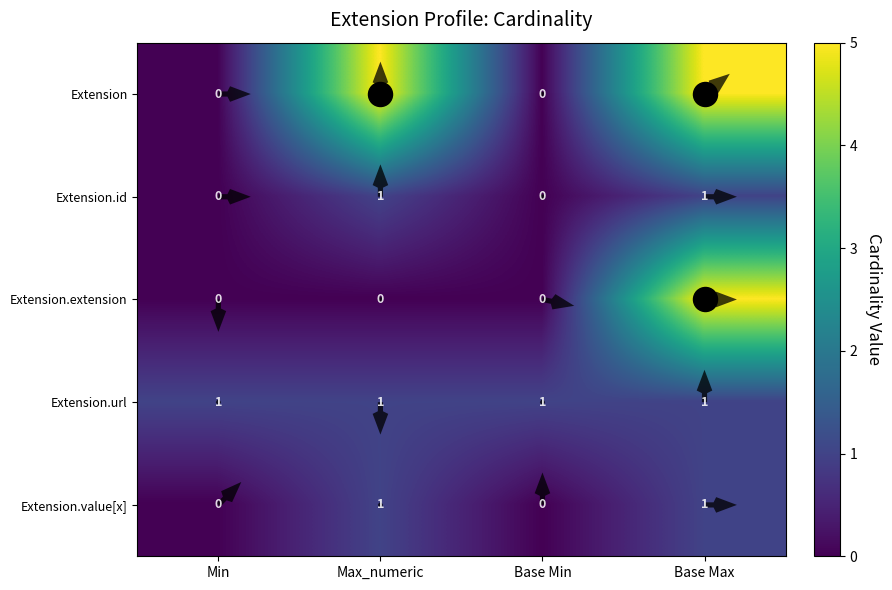

At how many categories does at least one series exceed 3?

2